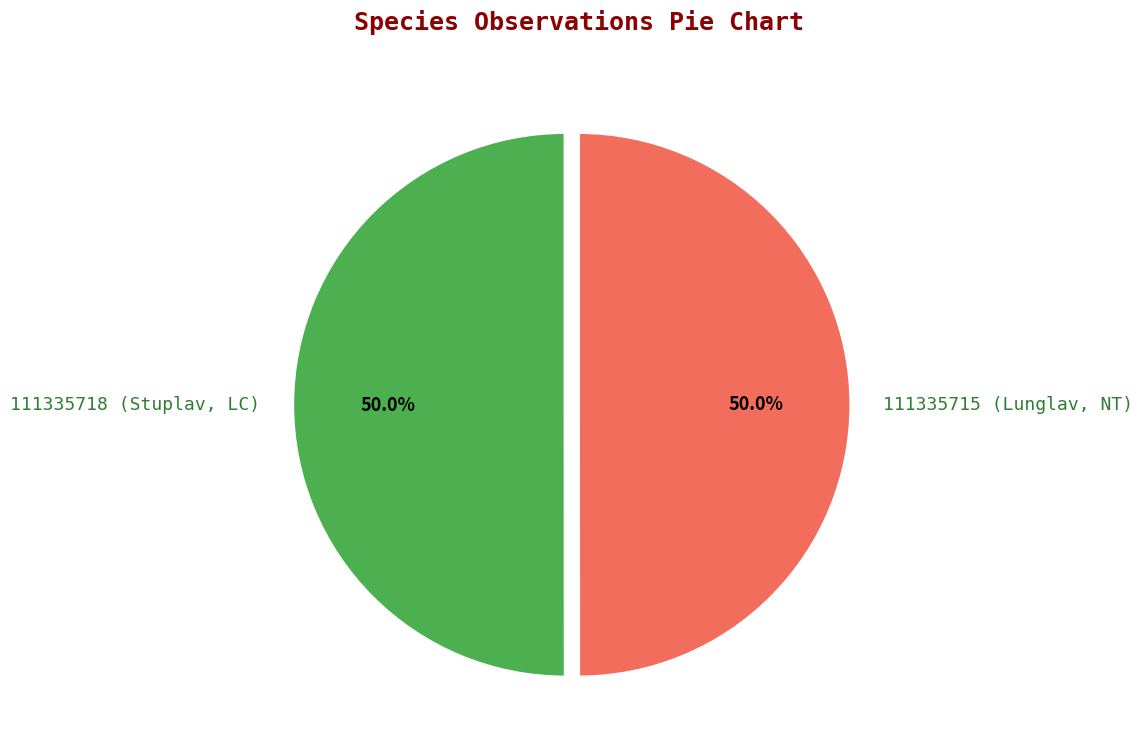

Combined, what portion of the pie is 111335715 (Lunglav, NT) and 111335718 (Stuplav, LC)?

100.0%